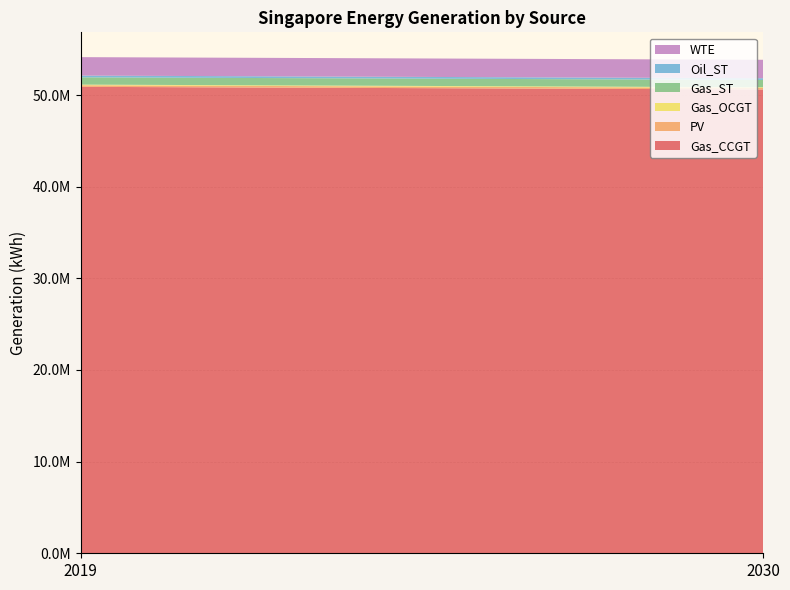

Reading left to right, extract all data points from this chart.

Gas_CCGT: 50893289.6	50606353.1
PV: 172635.1	172635.1
Gas_OCGT: 69379.2	69379.2
Gas_ST: 794623.1	794623.1
Oil_ST: 190021.9	190021.9
WTE: 2013363.4	2013363.4